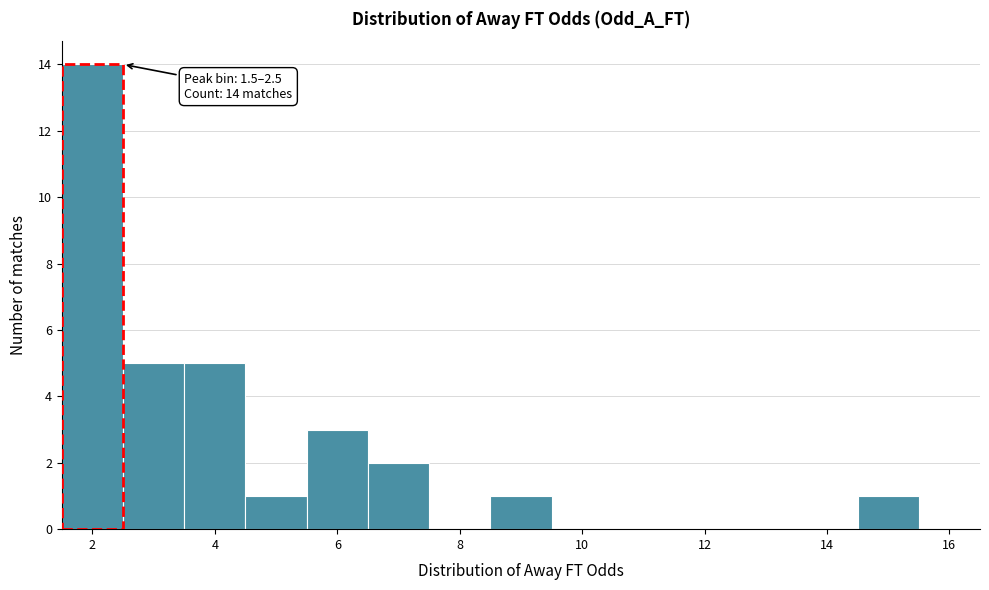

Over which range of the x-axis is the bar tallest?

1.5 to 2.5